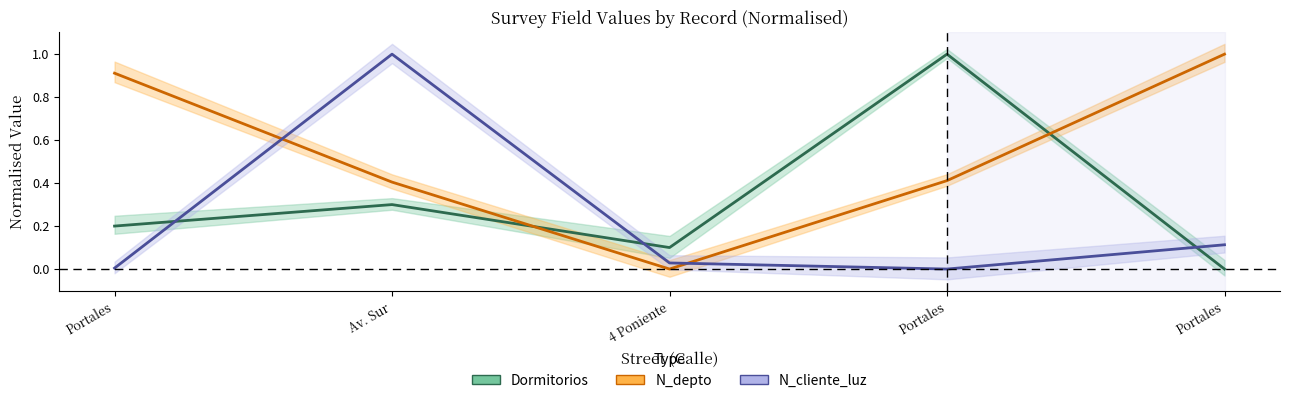

How many values in the N_cliente_luz series exceed 0?

4